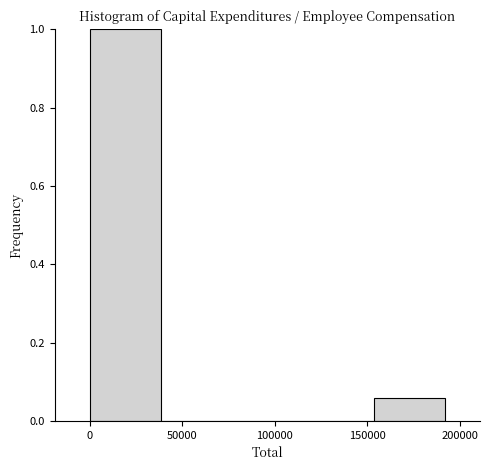

Over which range of the x-axis is the bar tallest?

0 to 40000